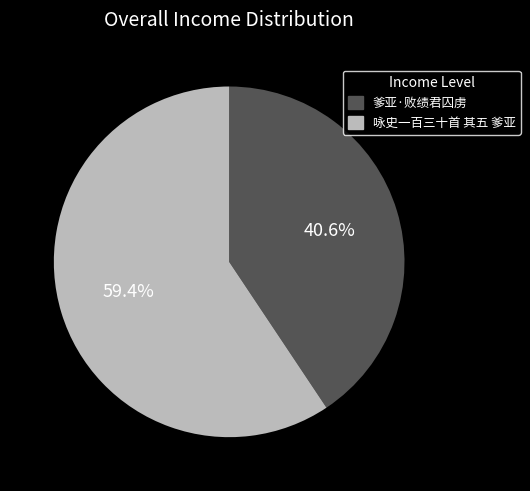

What portion of the pie excludes 爹亚·败绩君囚虏?

59.4%